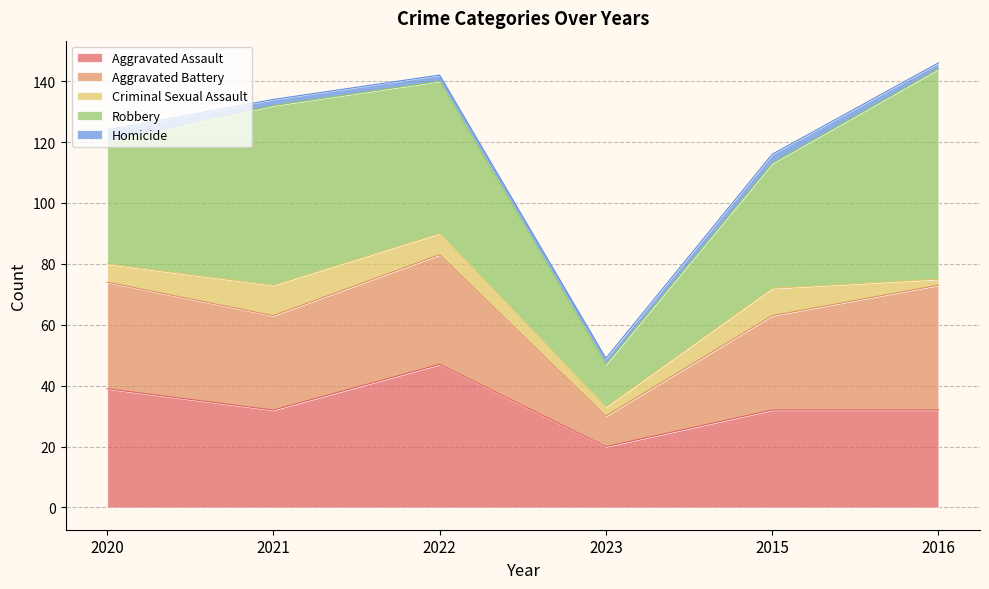

Reading left to right, what are all the values shown in this chart?

Aggravated Assault: 2020=39	2021=32	2022=47	2023=20	2015=32	2016=32
Aggravated Battery: 2020=35	2021=31	2022=36	2023=10	2015=31	2016=41
Criminal Sexual Assault: 2020=6	2021=10	2022=7	2023=3	2015=9	2016=2
Robbery: 2020=40	2021=59	2022=50	2023=14	2015=41	2016=69
Homicide: 2020=4	2021=2	2022=2	2023=2	2015=3	2016=2